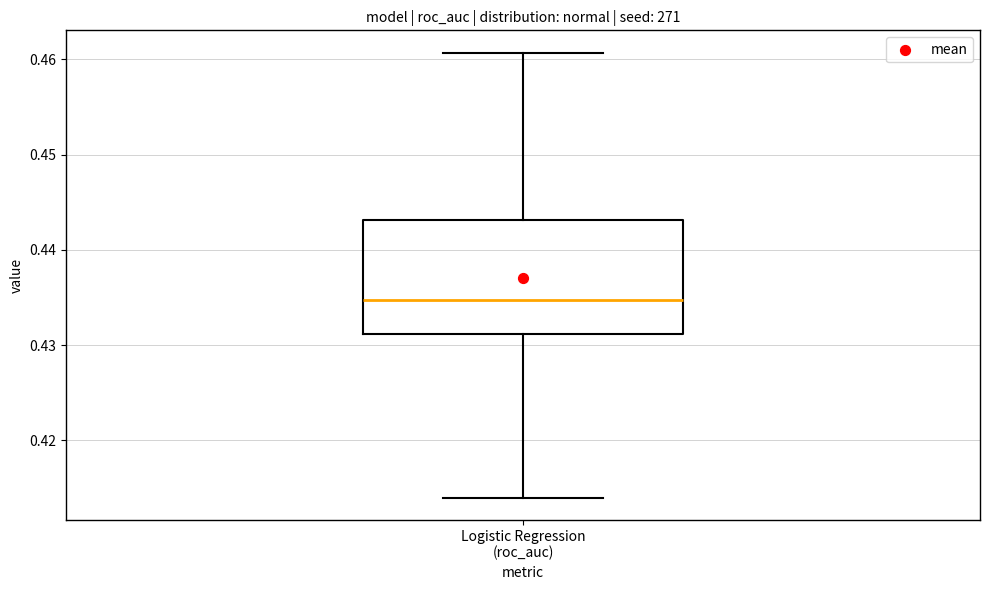

Where is the lower edge of the box for Logistic Regression (roc_auc) on the y-axis? The values are not printed on the chart, so give them approximately, as read against the axis.

0.431